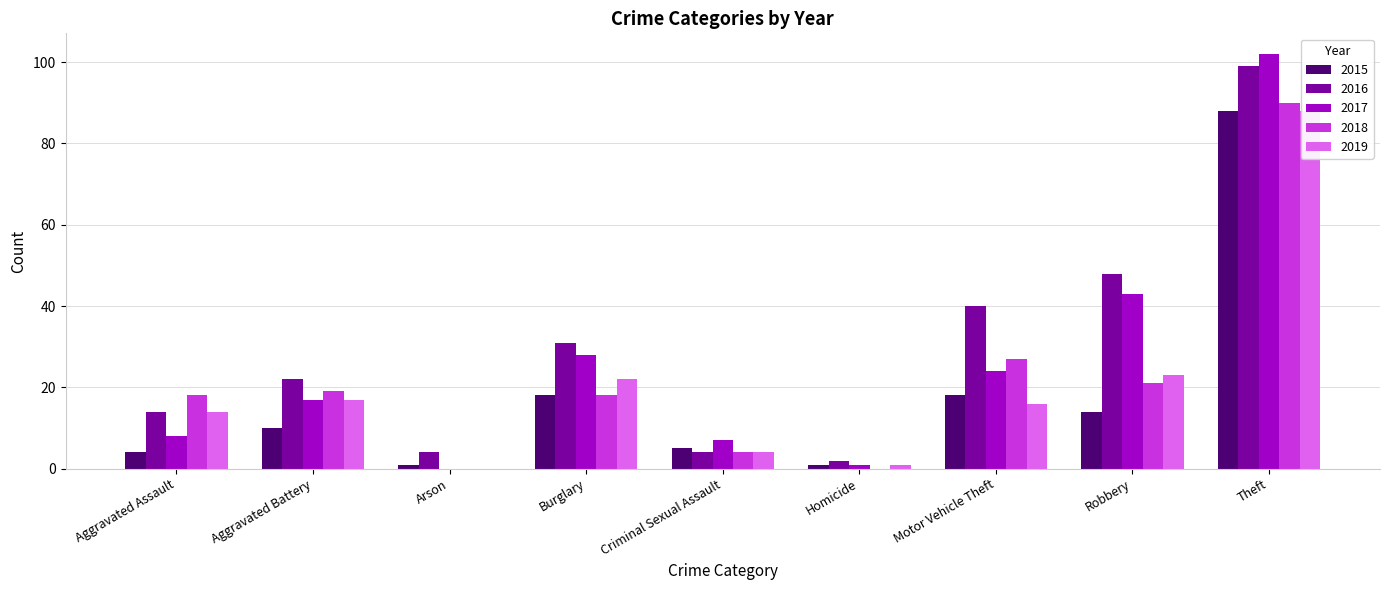

What is the difference between the maximum and minimum values in the 2017 series?

102